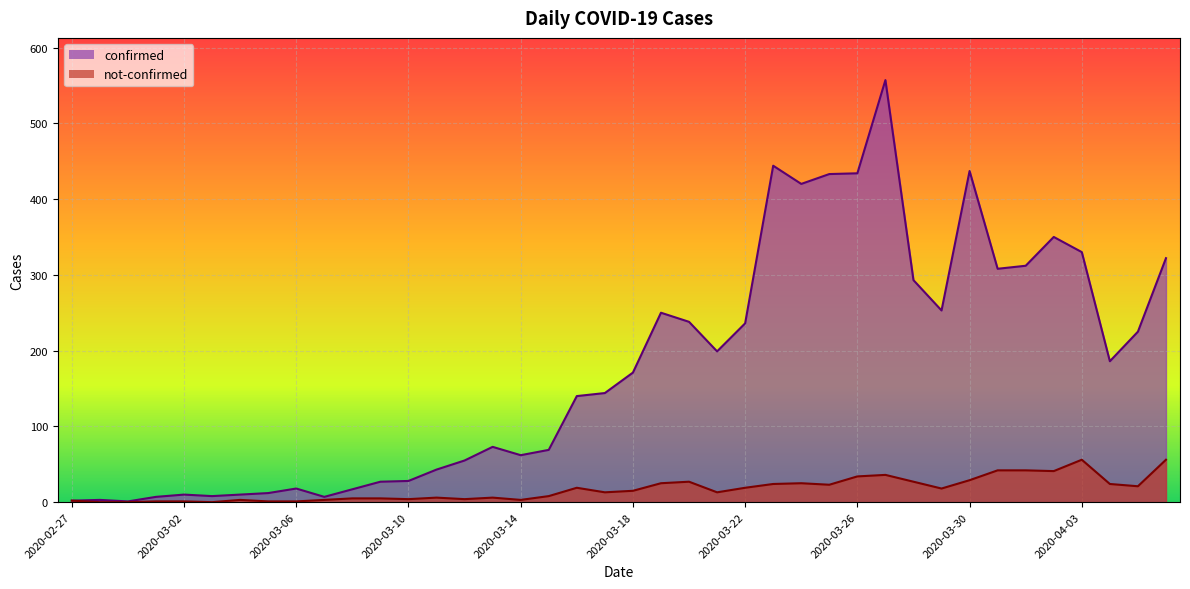

What position from the left is 2020-03-26?

29